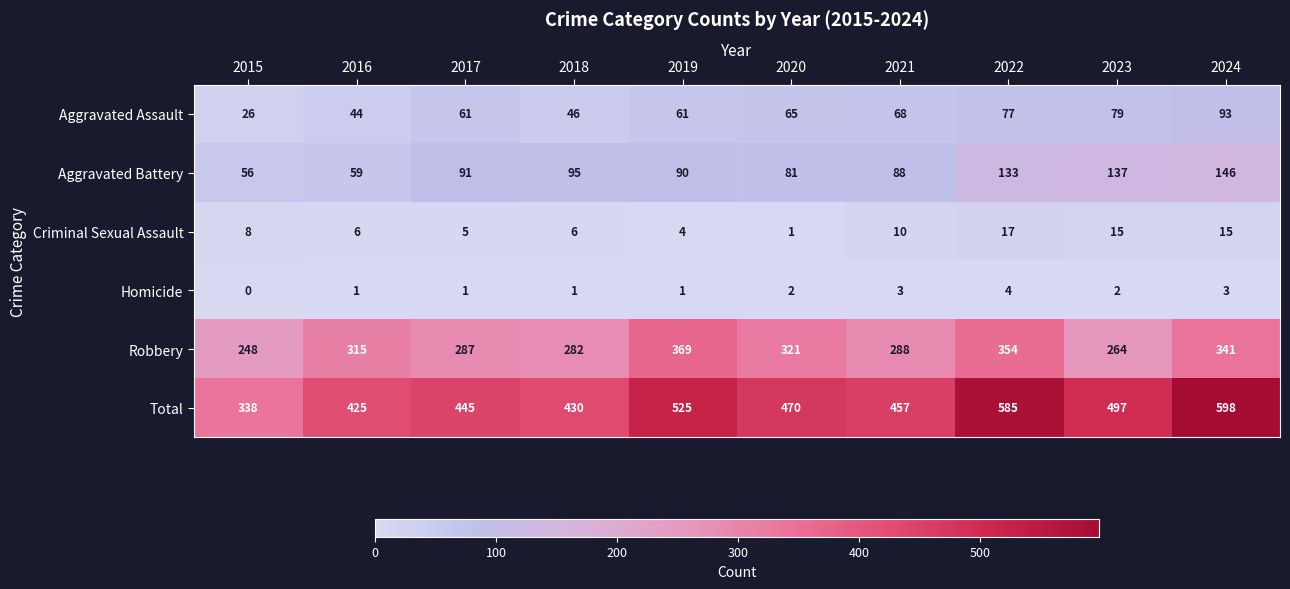

What is the greatest value displayed?

598